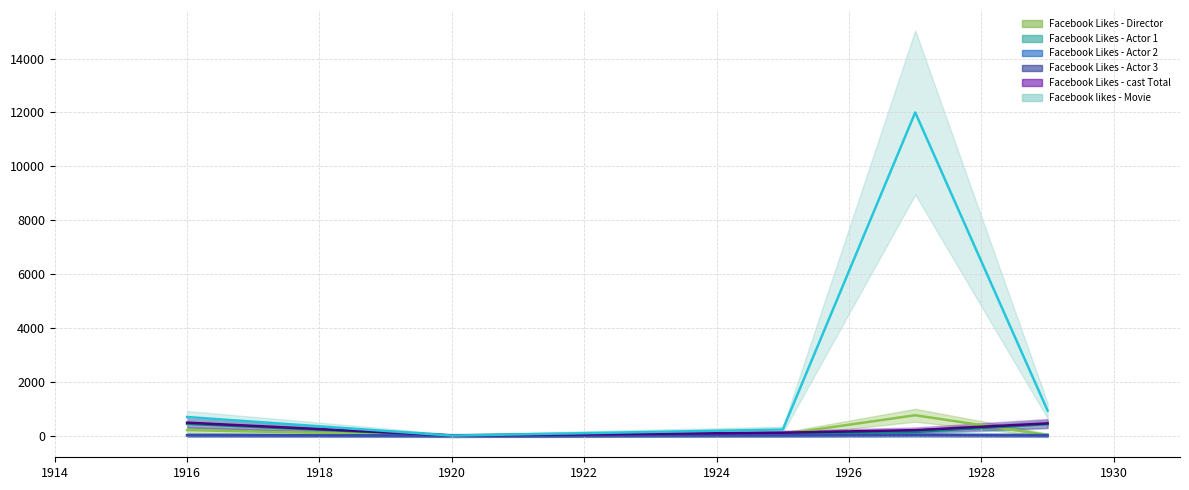

What is the value of the Facebook Likes - Director point at the 1st from the left?

204